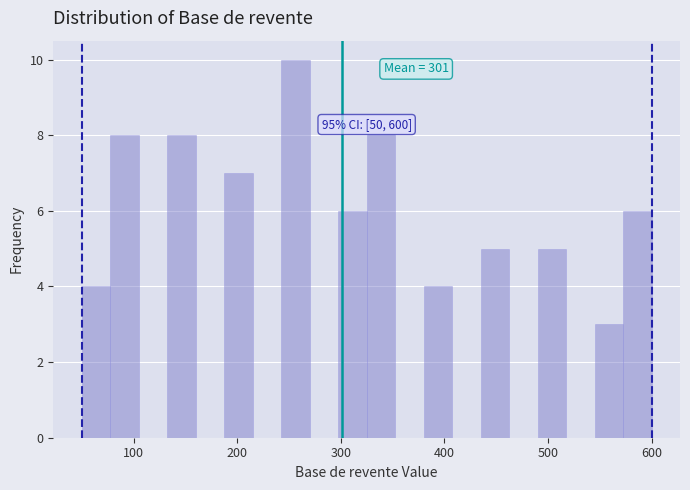

Around what value on the x-axis is the tallest bar? Give the approximate position of its centre, as read against the axis.

260